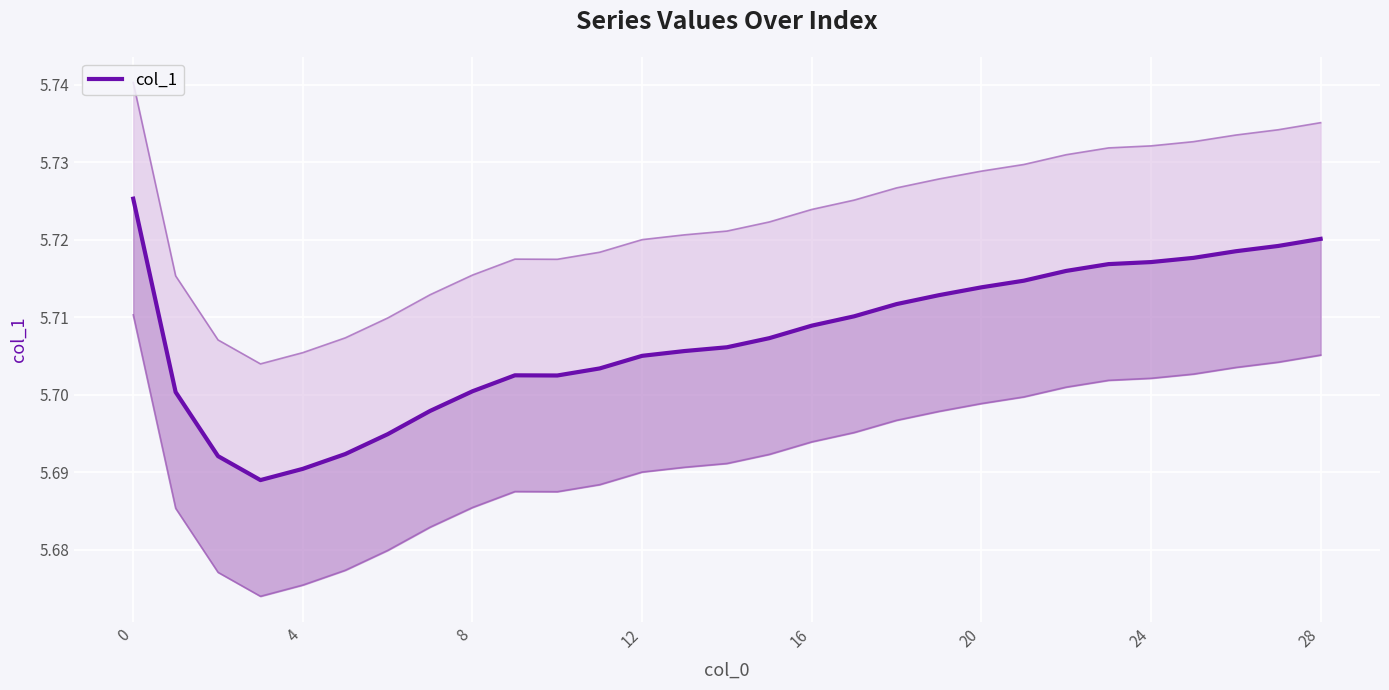

The value at 18 is 9.0. True or false?

False